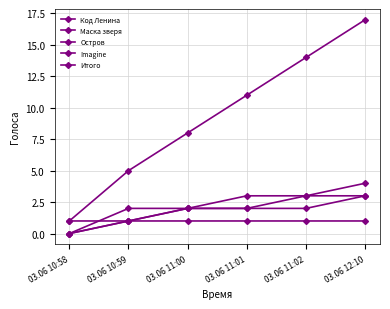

Which series has the widest spread of values?

Итого